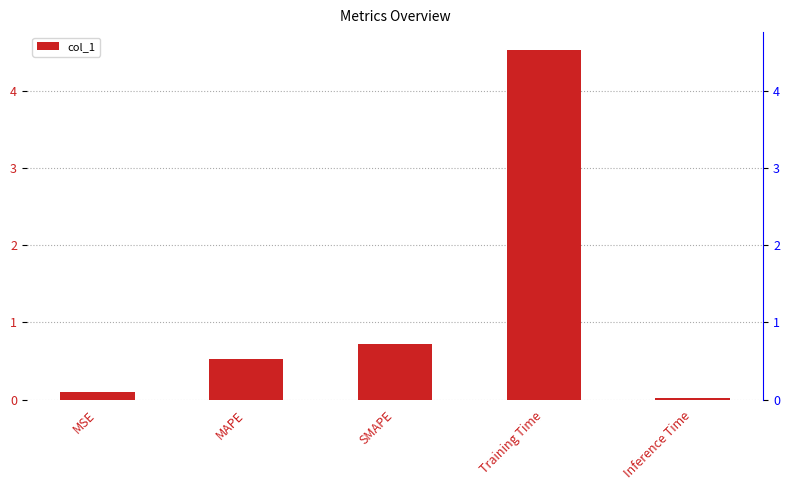

Is it true that the value at SMAPE is 0.4?

False